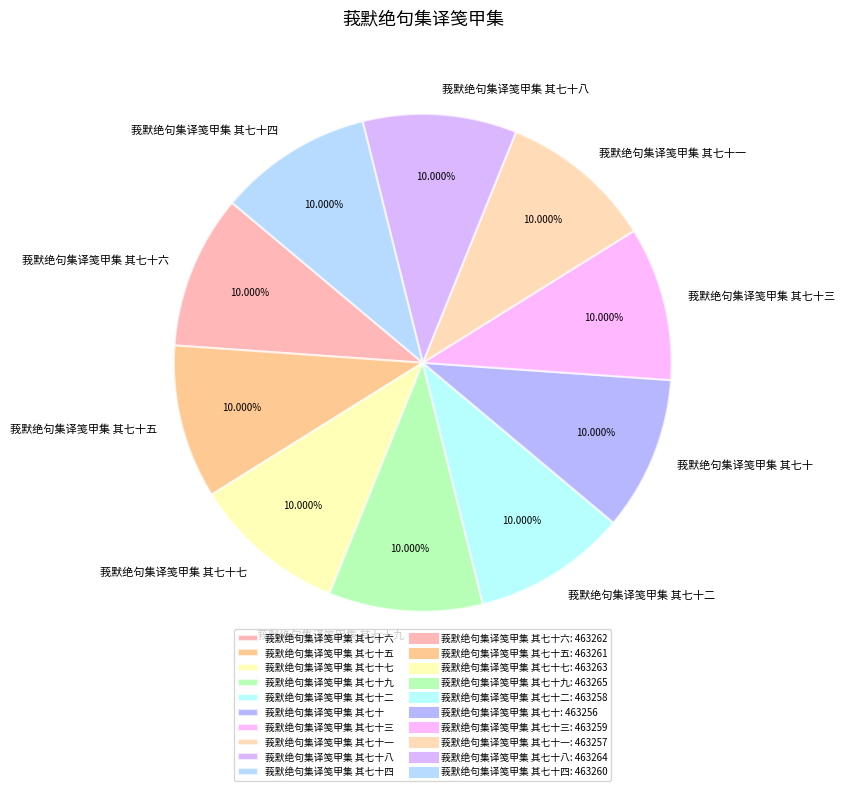

What is the ratio of the value at 莪默绝句集译笺甲集 其七十 to the value at 莪默绝句集译笺甲集 其七十六?

1.0